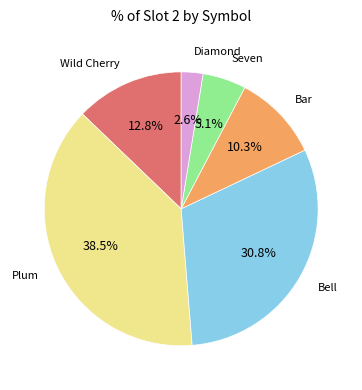

How many segments does this pie chart have?

6